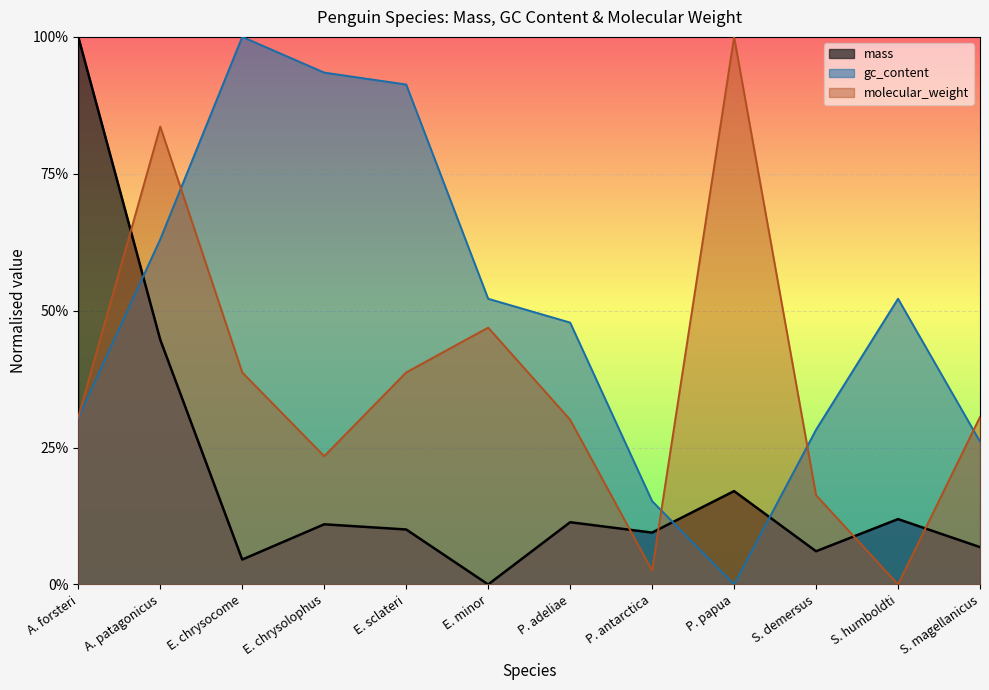

What are all the series names shown in the legend?

mass, gc_content, molecular_weight